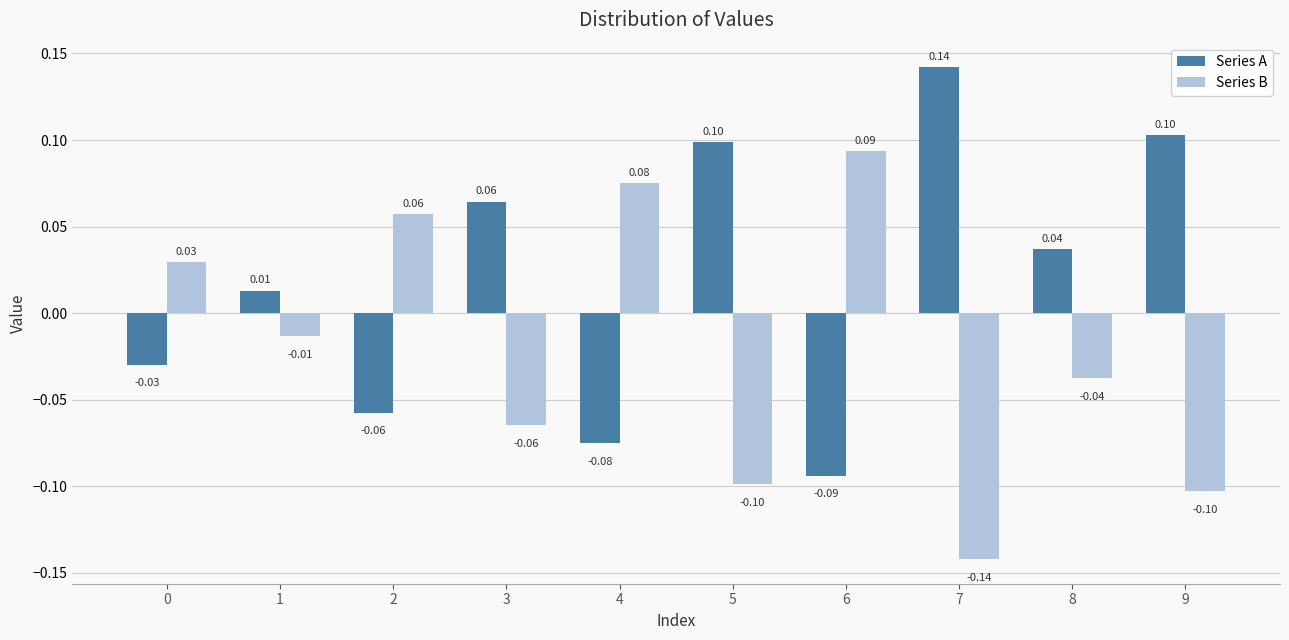

Which series has the largest total across all categories?

Series A